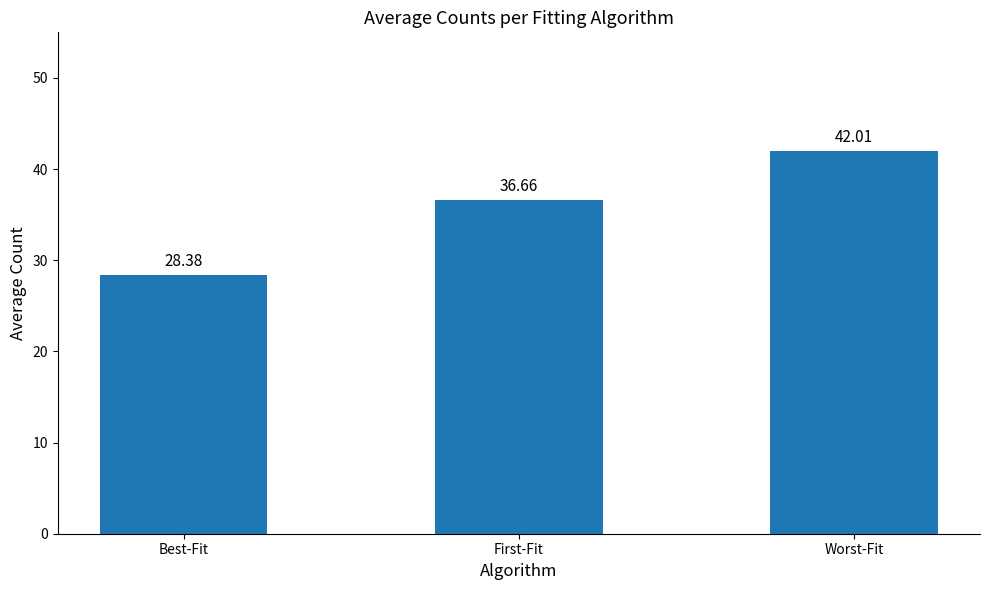

The chart shows a value of 21.6 at First-Fit. True or false?

False